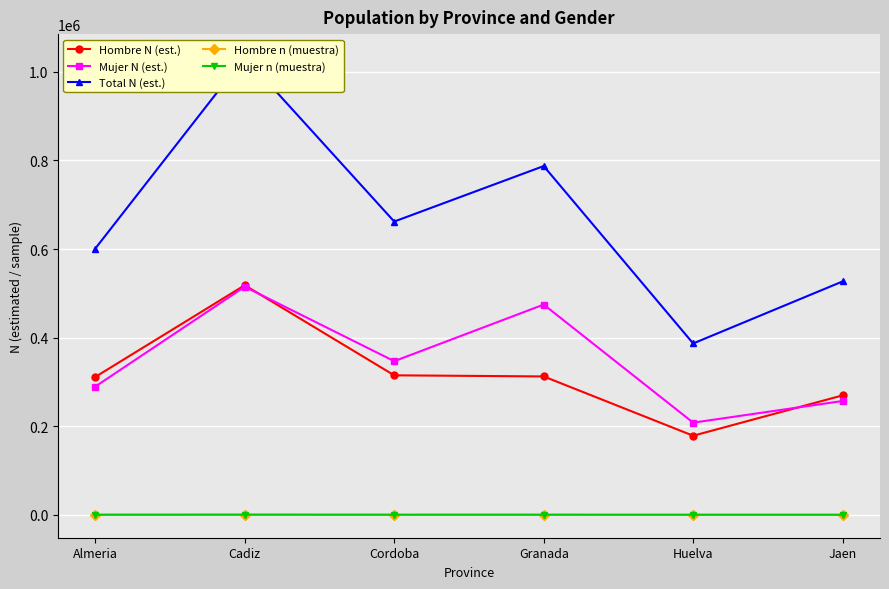

Is the value of Total N (est.) at Granada greater than the value of Mujer N (est.) at Almeria?

Yes